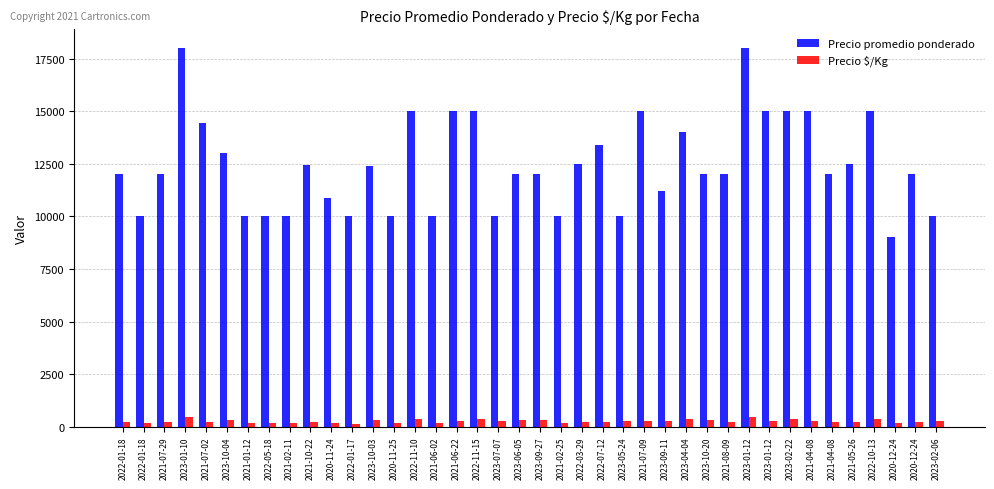

Count the number of data series in this chart.

2